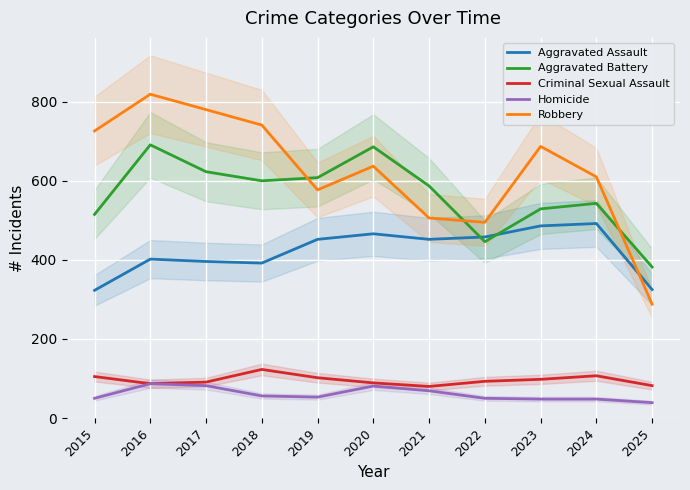

The value of Aggravated Assault at 2016 is 402. True or false?

True